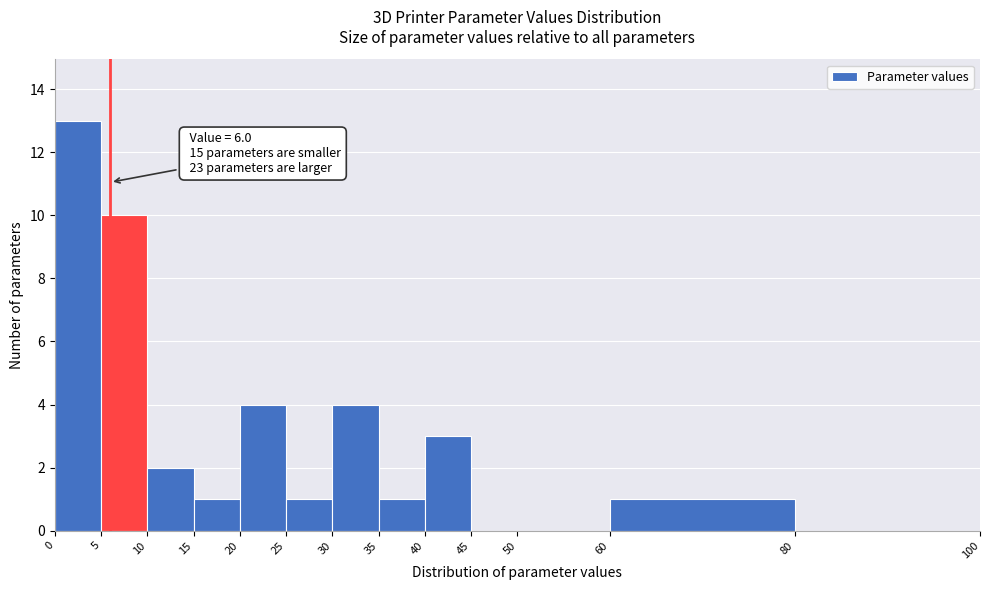

Which range on the x-axis has the tallest bar?

0 to 5